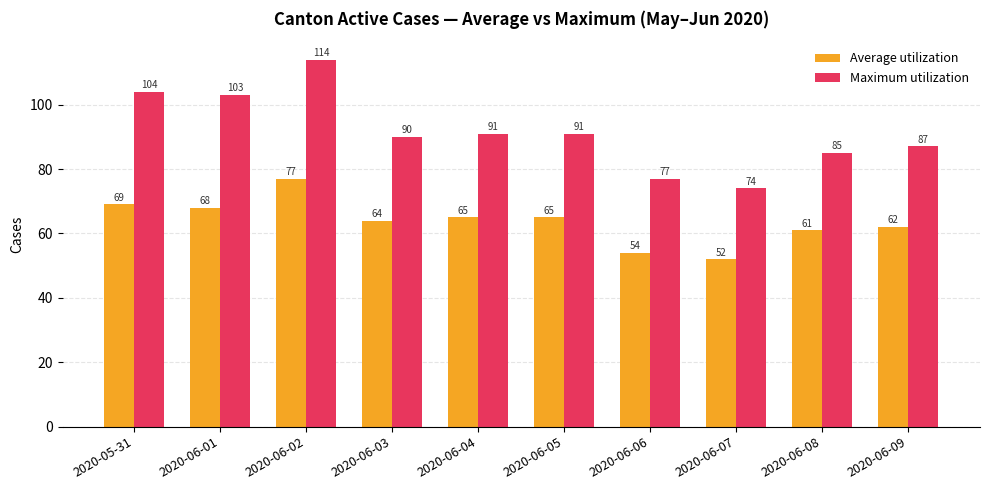

Reading left to right, list all the values displayed in this chart.

Average utilization: 2020-05-31=69	2020-06-01=68	2020-06-02=77	2020-06-03=64	2020-06-04=65	2020-06-05=65	2020-06-06=54	2020-06-07=52	2020-06-08=61	2020-06-09=62
Maximum utilization: 2020-05-31=104	2020-06-01=103	2020-06-02=114	2020-06-03=90	2020-06-04=91	2020-06-05=91	2020-06-06=77	2020-06-07=74	2020-06-08=85	2020-06-09=87